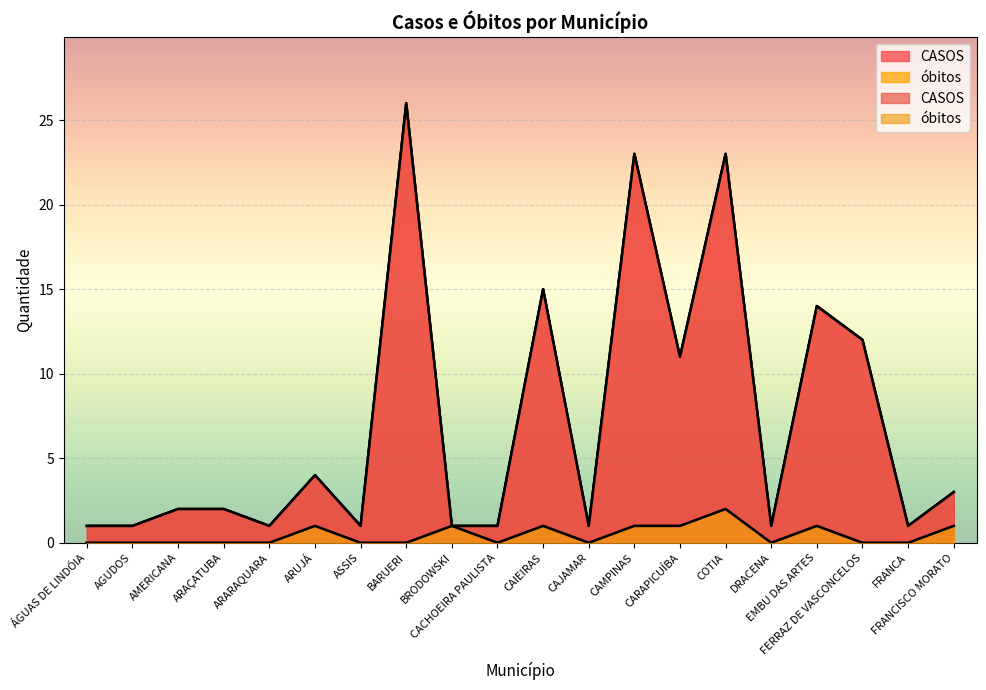

Count the number of categories in the chart.

20